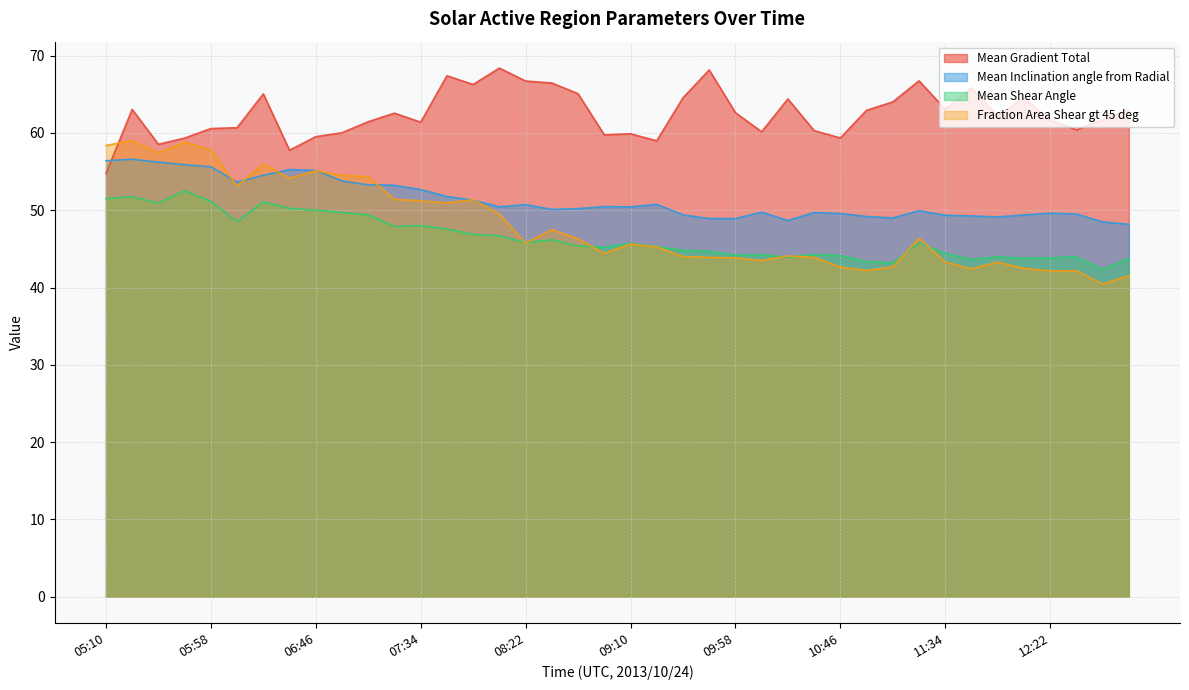

Between 10:46 and 12:22, which series saw the biggest shift?

Mean Gradient Total